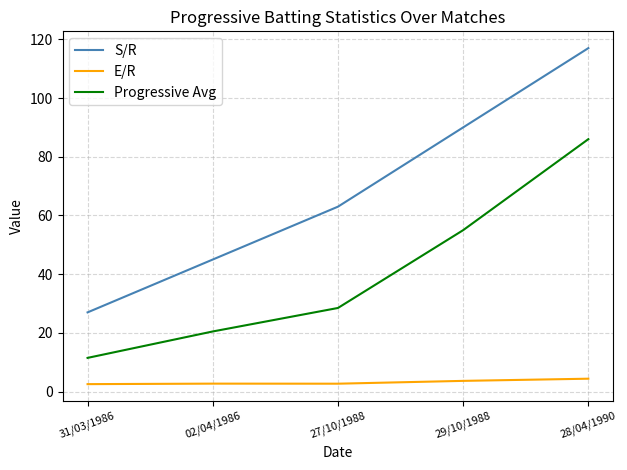

The E/R series shows 3.7 at 29/10/1988. True or false?

True